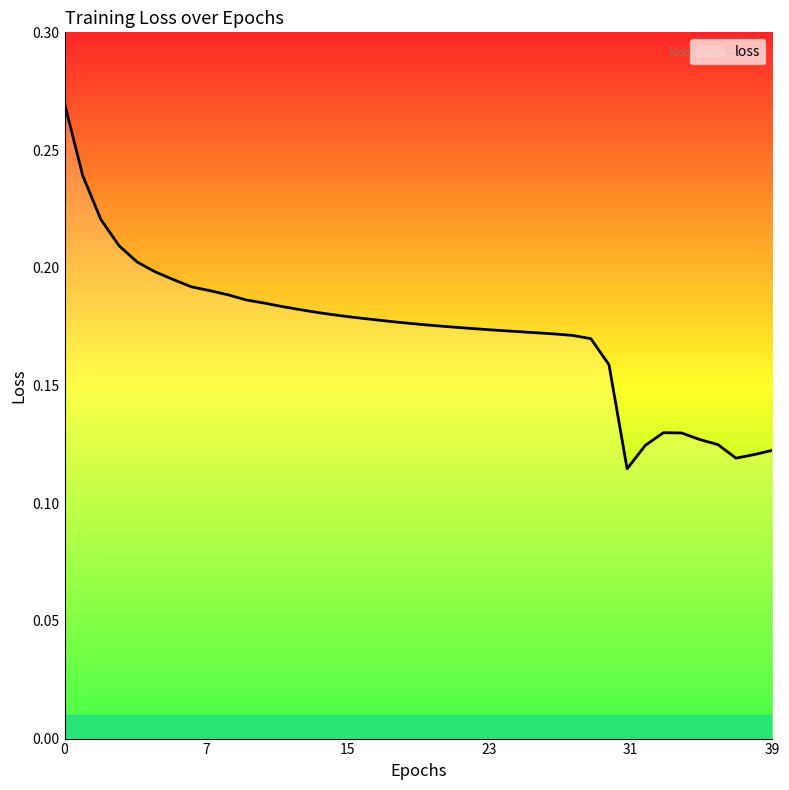

How many lines are shown in the chart?

1